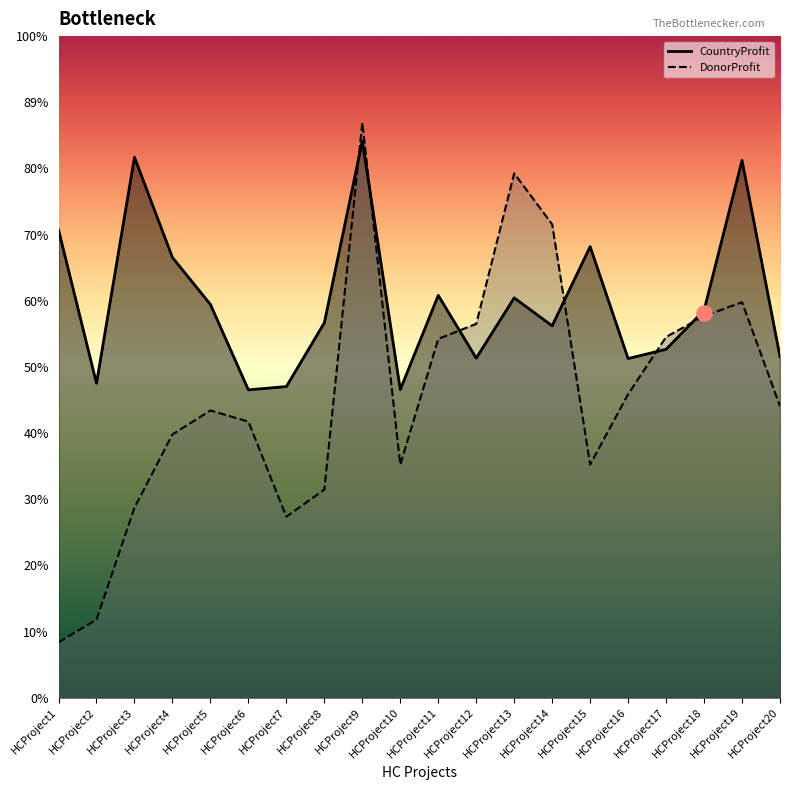

Which series has the largest Y range (max minus min)?

DonorProfit